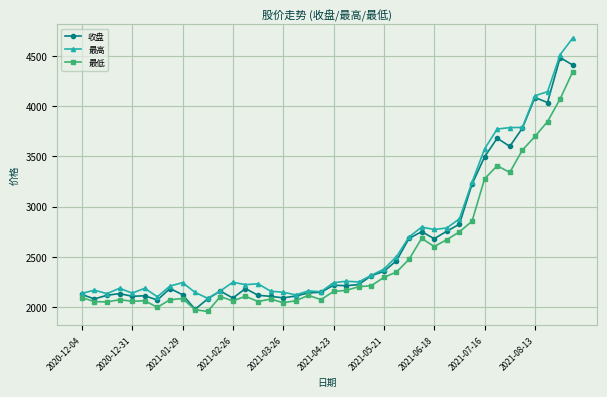

What is the maximum value shown in the chart?

4674.9